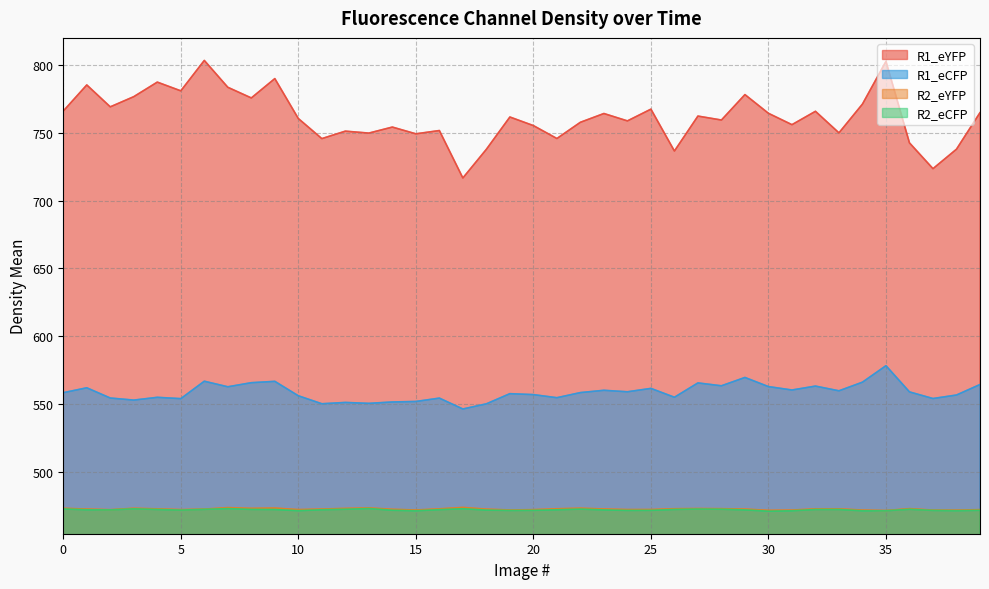

What is the maximum value for R2_eCFP?

473.1